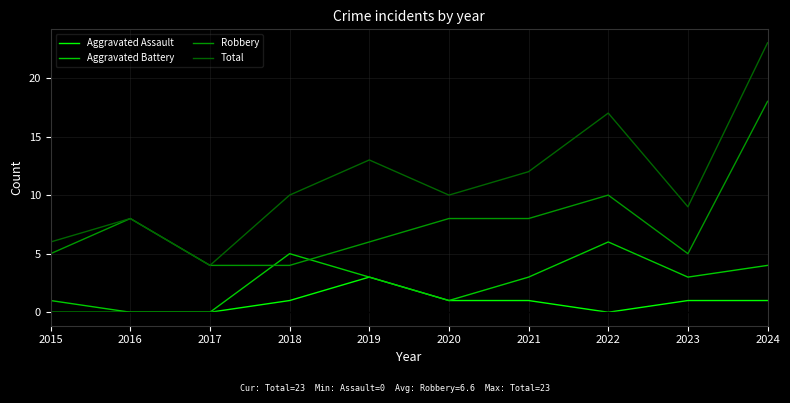

True or false: Aggravated Battery and Total intersect in this chart.

False